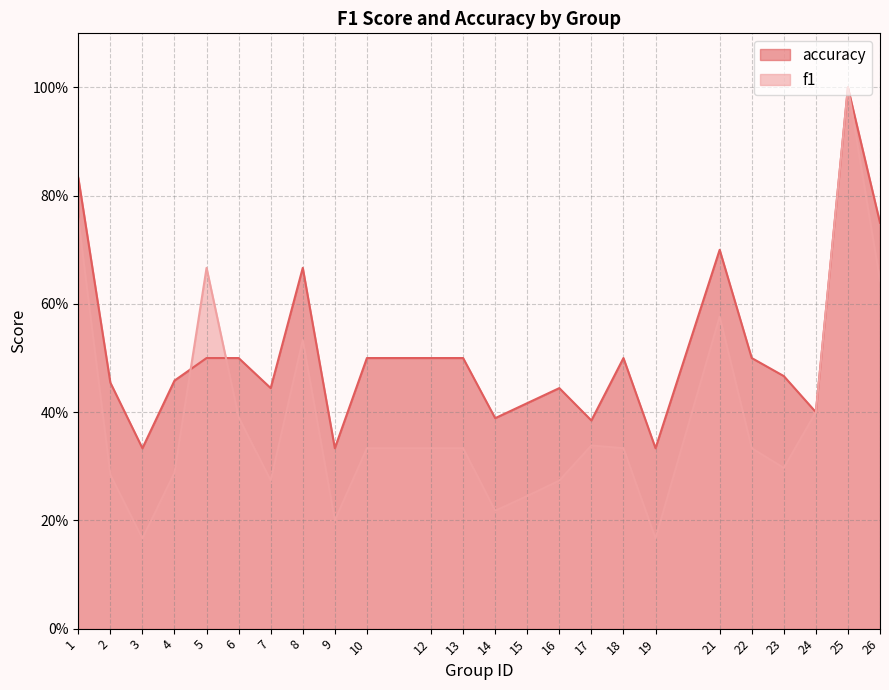

What is the smallest value displayed?

0.2